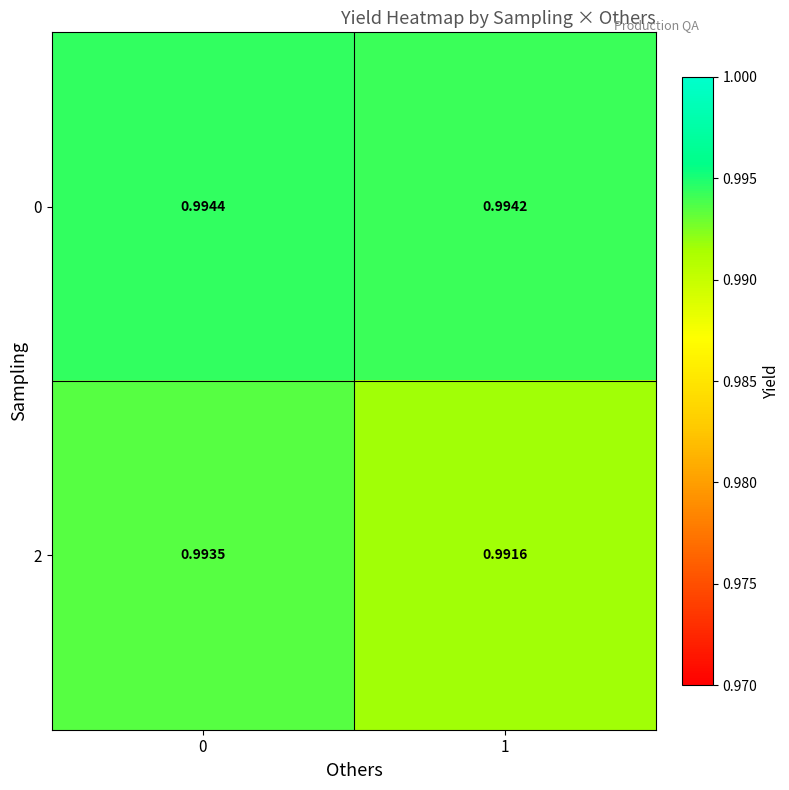

Is the value of 0 at 1 greater than the value of 2 at 0?

Yes